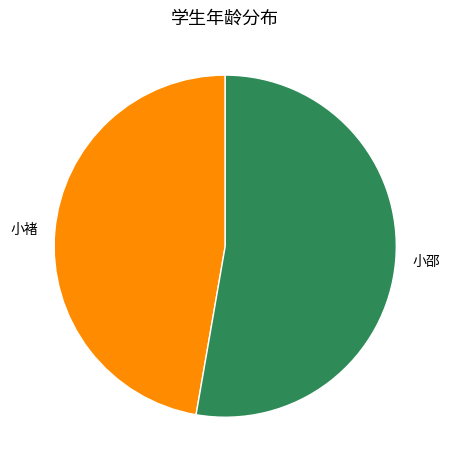

Combined, do 小褚 and 小邵 account for over 50%?

Yes